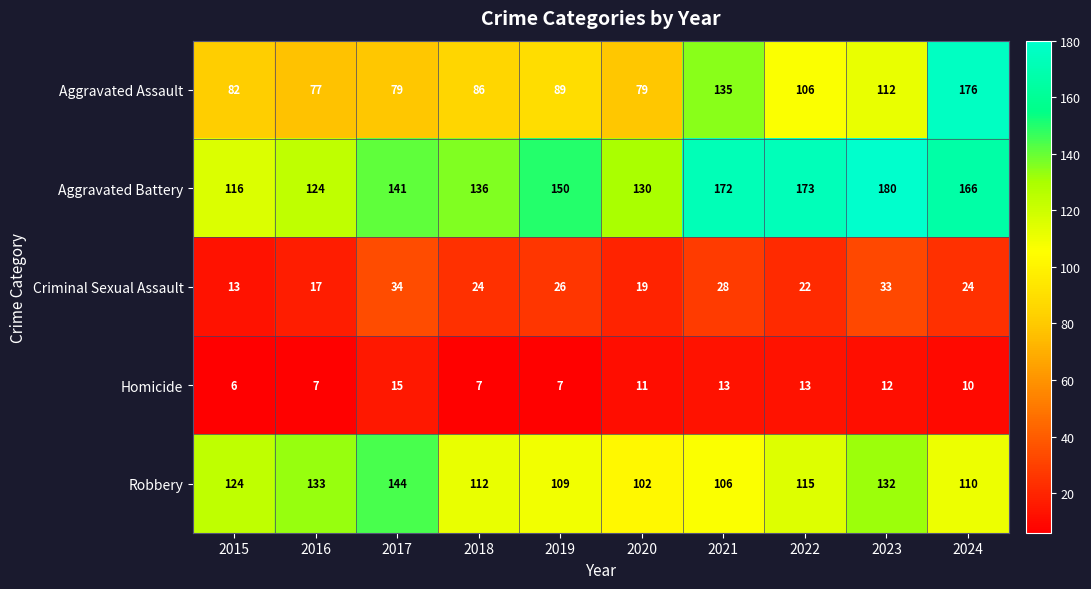

Is it true that Robbery equals 37 at 2017?

False